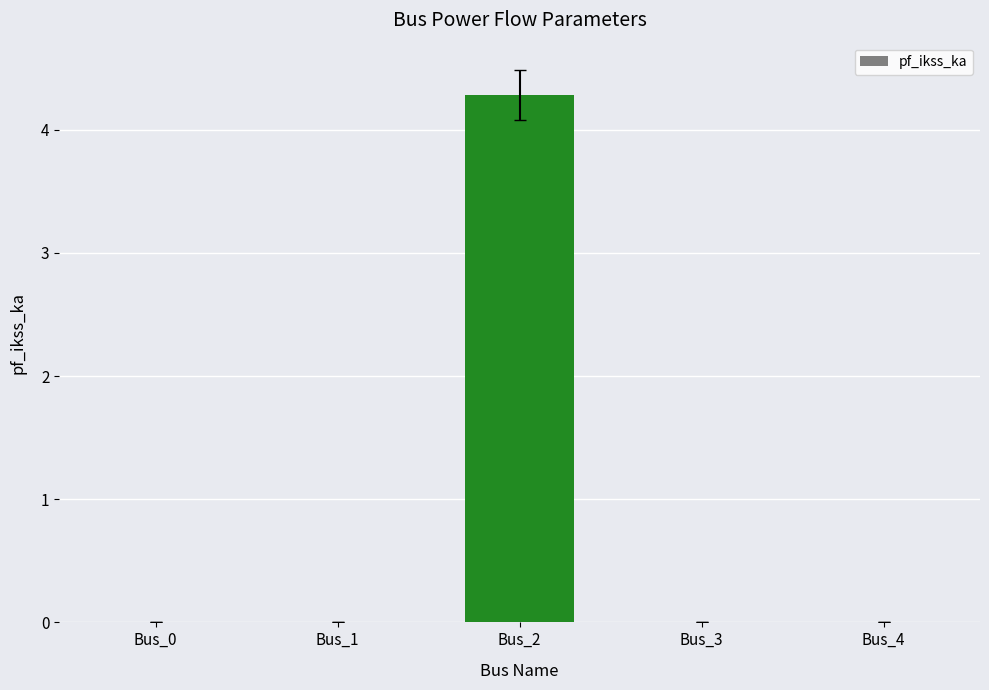

What is the sum of all values?

4.3